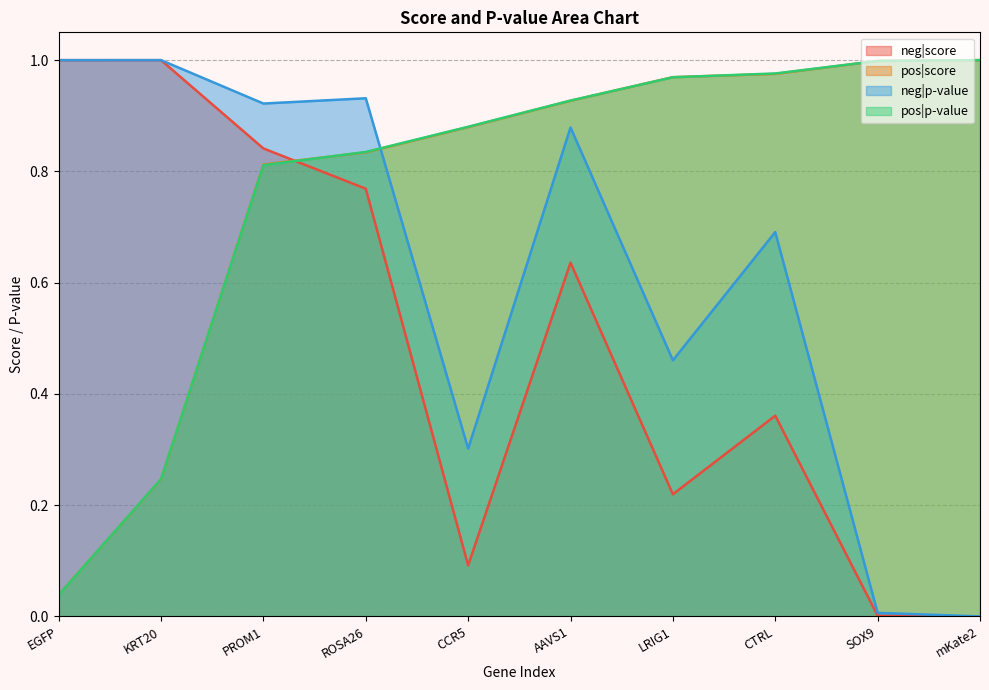

How many intersections are there between pos|p-value and neg|score?

1